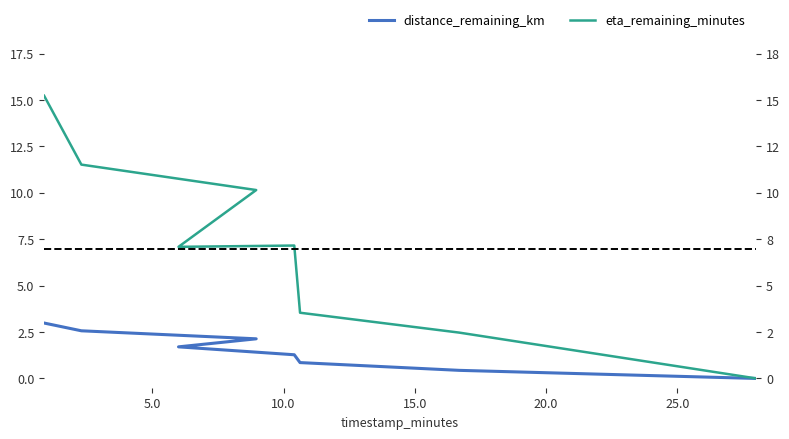

True or false: eta_remaining_minutes and distance_remaining_km cross at least once.

False